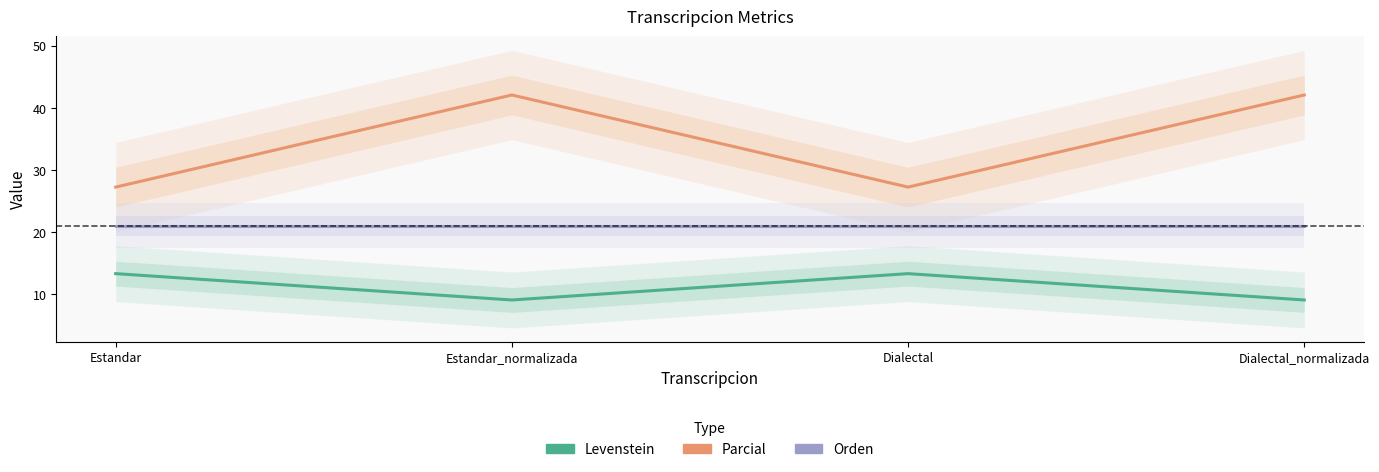

Where is the first local maximum for Levenstein?

Dialectal